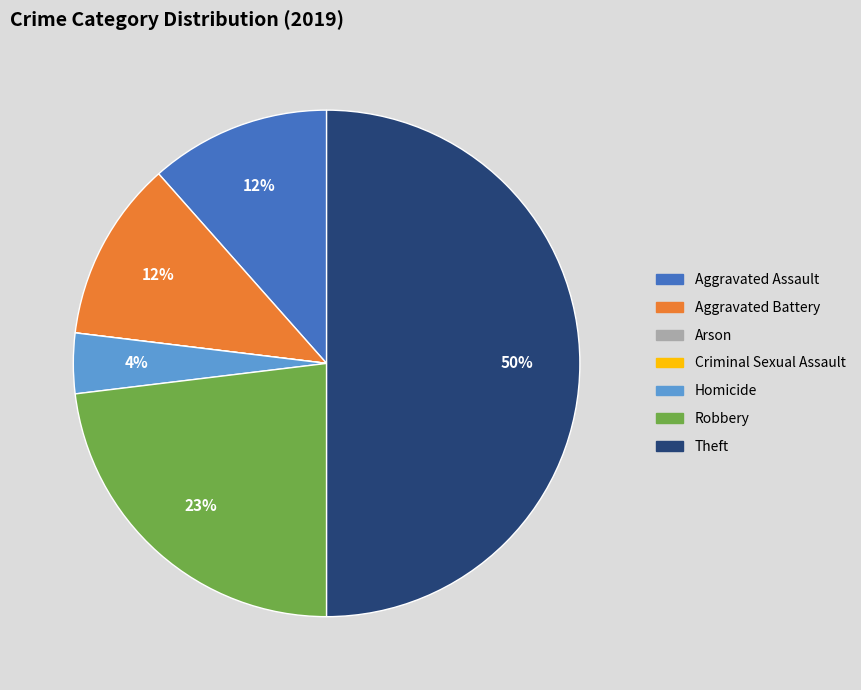

To the nearest percent, what is the average slice percentage?

14%